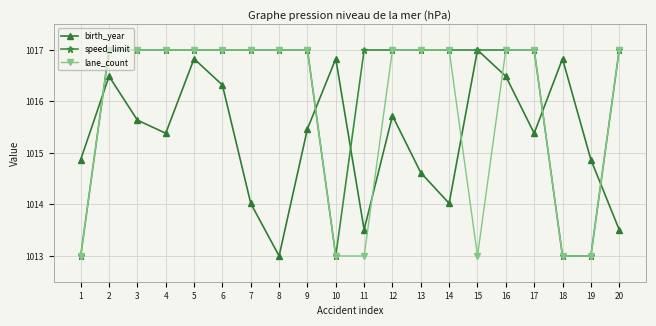

Reading left to right, extract all data points from this chart.

birth_year: 1014.9	1016.5	1015.6	1015.4	1016.8	1016.3	1014.0	1013.0	1015.5	1016.8	1013.5	1015.7	1014.6	1014.0	1017.0	1016.5	1015.4	1016.8	1014.9	1013.5
speed_limit: 1013.0	1017.0	1017.0	1017.0	1017.0	1017.0	1017.0	1017.0	1017.0	1013.0	1017.0	1017.0	1017.0	1017.0	1017.0	1017.0	1017.0	1013.0	1013.0	1017.0
lane_count: 1013.0	1017.0	1017.0	1017.0	1017.0	1017.0	1017.0	1017.0	1017.0	1013.0	1013.0	1017.0	1017.0	1017.0	1013.0	1017.0	1017.0	1013.0	1013.0	1017.0